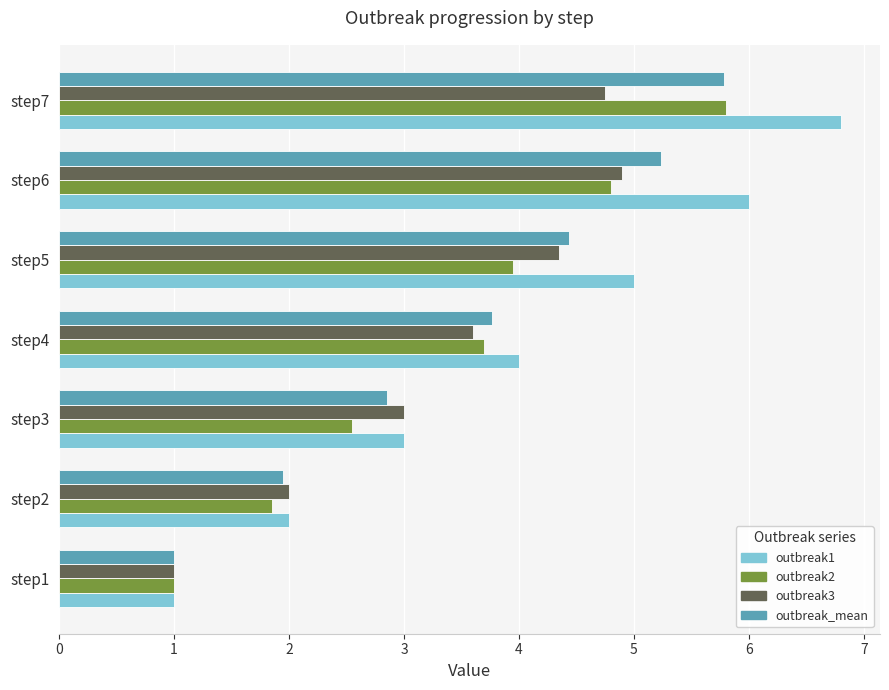

At which category is the sum across all series the highest?

step7